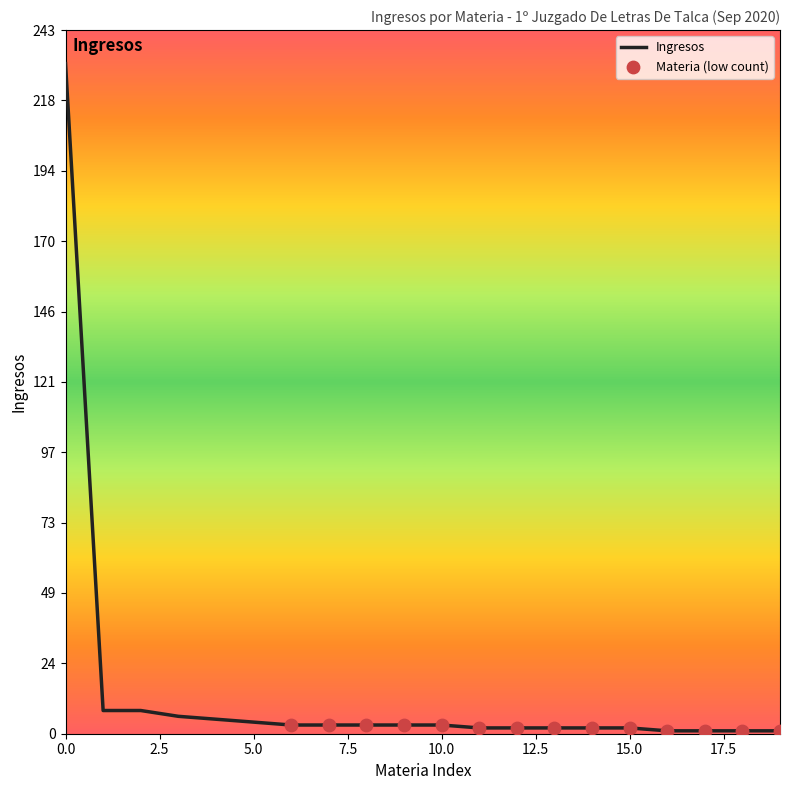

What is the greatest value displayed?

231